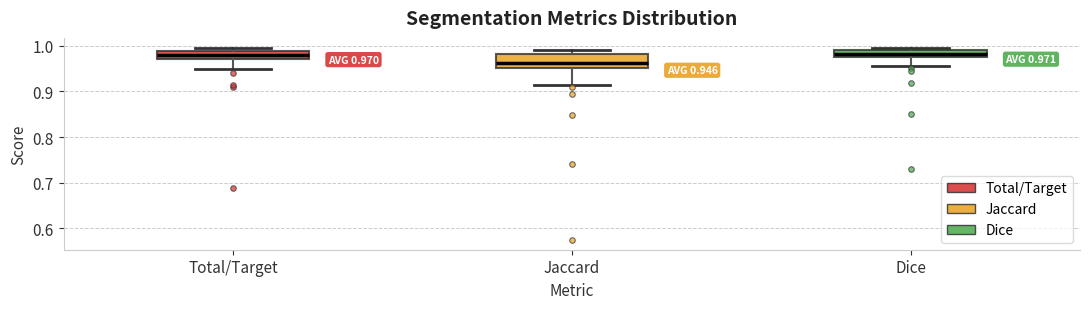

Which box is the tallest, from its lower edge to its upper edge?

Jaccard